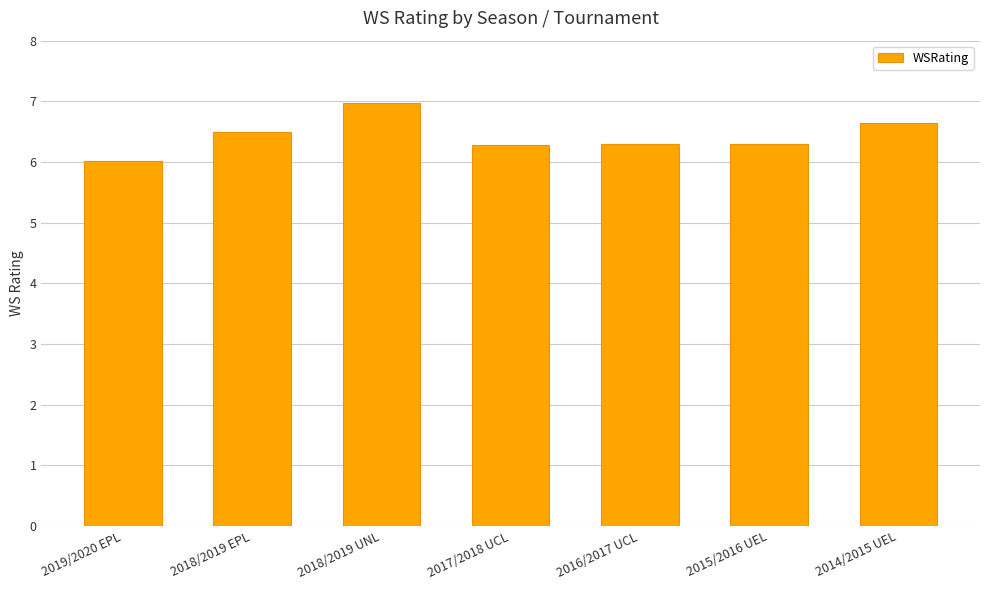

The chart shows a value of 8.9 at 2019/2020 EPL. True or false?

False